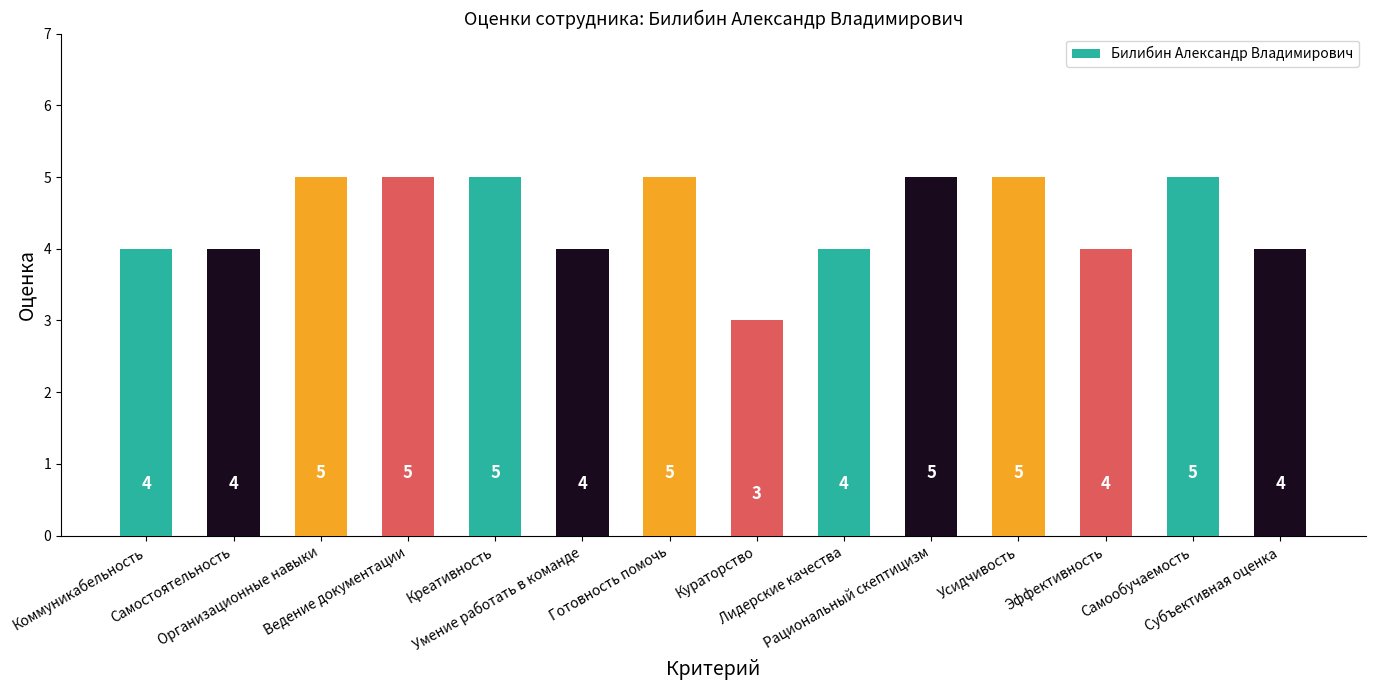

Reading left to right, list all the values displayed in this chart.

Коммуникабельность=4	Самостоятельность=4	Организационные навыки=5	Ведение документации=5	Креативность=5	Умение работать в команде=4	Готовность помочь=5	Кураторство=3	Лидерские качества=4	Рациональный скептицизм=5	Усидчивость=5	Эффективность=4	Самообучаемость=5	Субъективная оценка=4